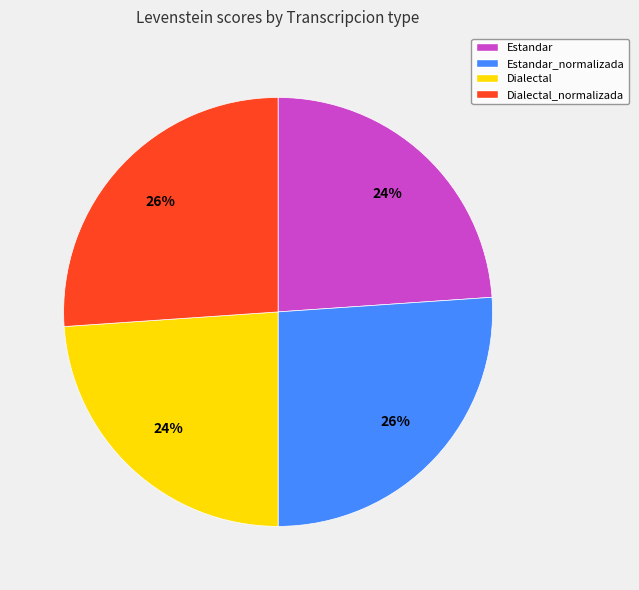

Which has a higher value, Estandar or Dialectal_normalizada?

Dialectal_normalizada